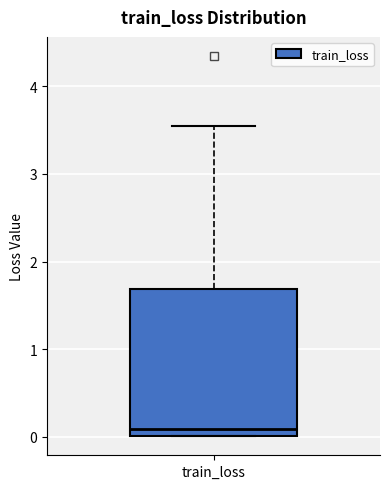

Read this box plot against the y-axis: the position of the median line, the range covered by the box, and the ends of both whiskers. The values are not printed on the chart, so give them approximately, as read against the axis.

median 0.1, box 0.0 to 1.7, whiskers 0.0 to 3.5